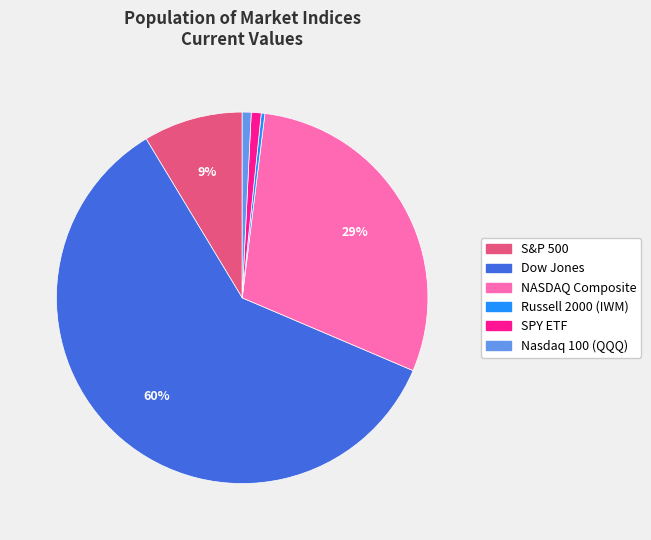

Do Russell 2000 (IWM) and Dow Jones together represent more than half of the pie?

Yes